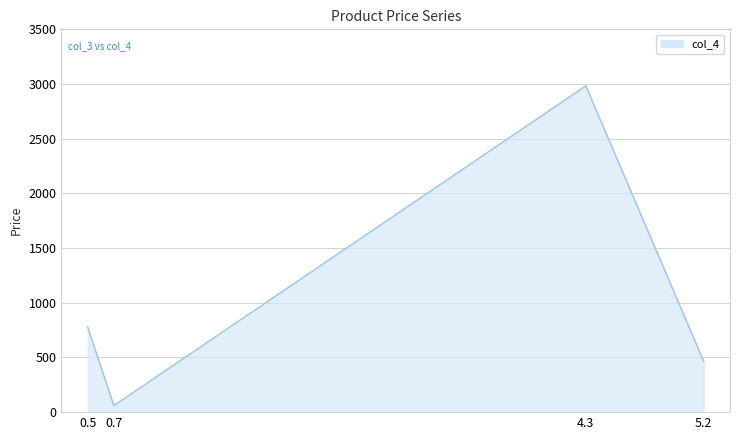

List the labels in order of value, largest first.

4.3, 0.5, 5.2, 0.7